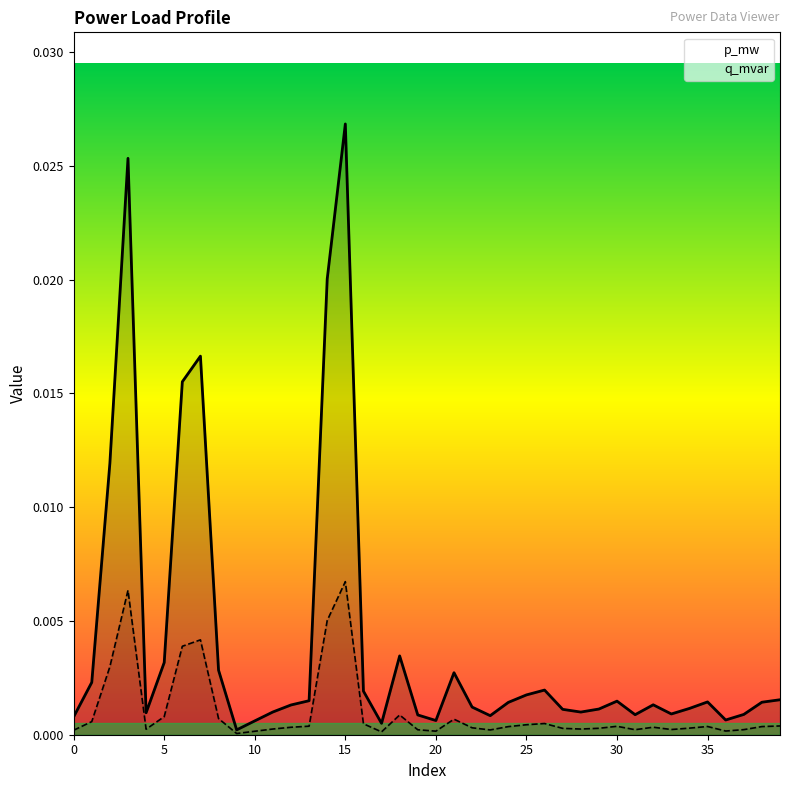

Which label corresponds to the smallest value in the chart?

9